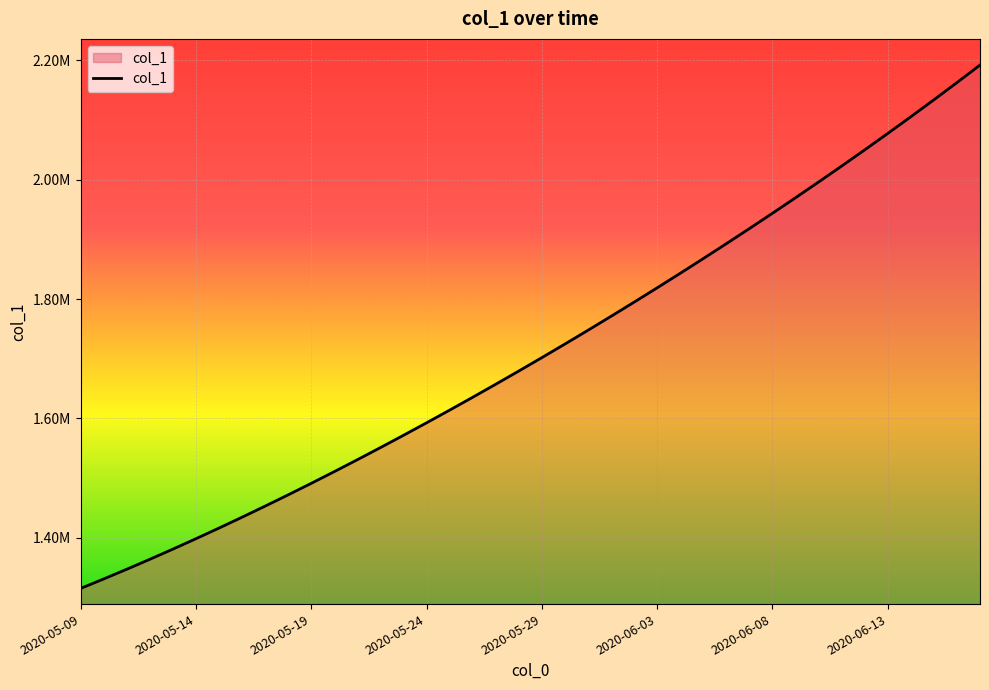

What is the difference between the maximum and second lowest values?

861240.4